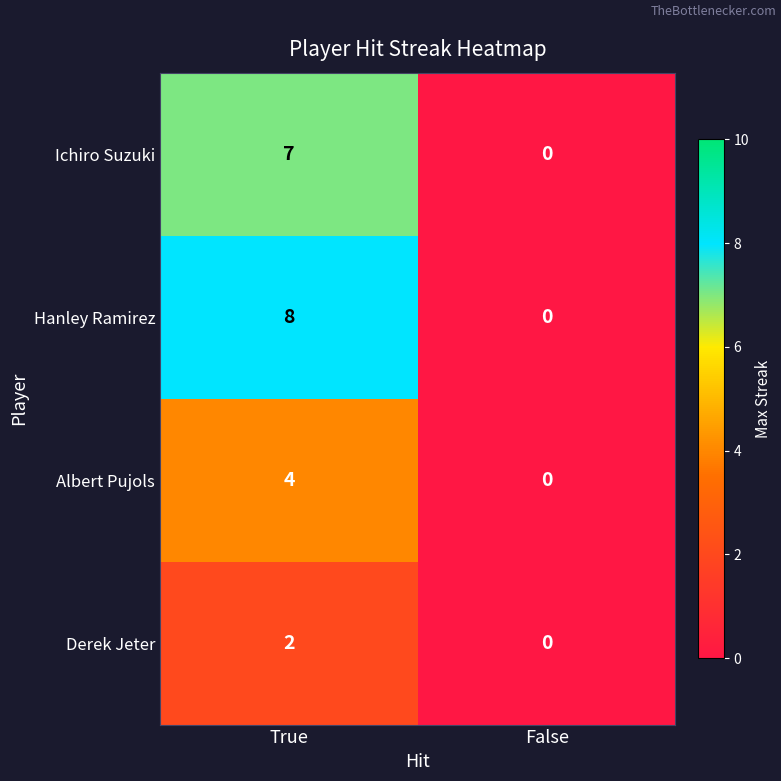

Reading right to left, list all the values displayed in this chart.

Ichiro Suzuki: False=0	True=7
Hanley Ramirez: False=0	True=8
Albert Pujols: False=0	True=4
Derek Jeter: False=0	True=2